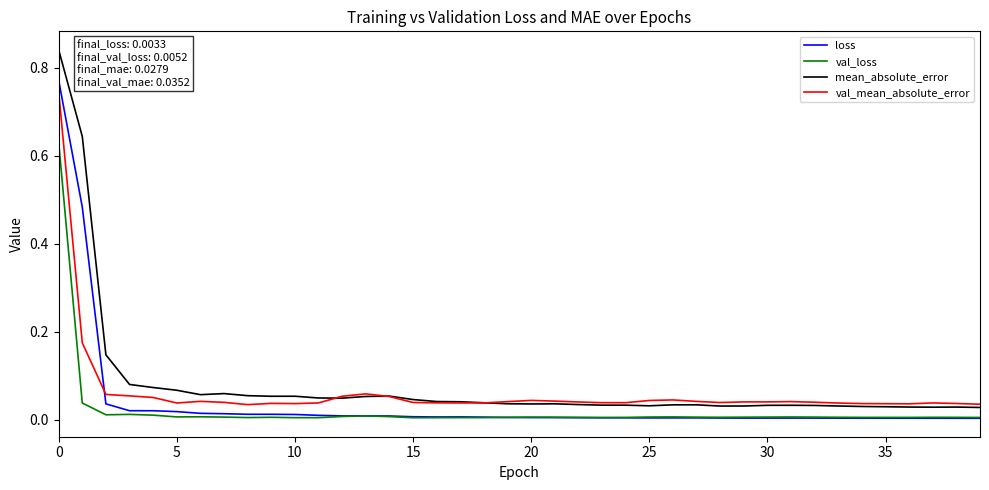

Which series has the widest spread of values?

mean_absolute_error